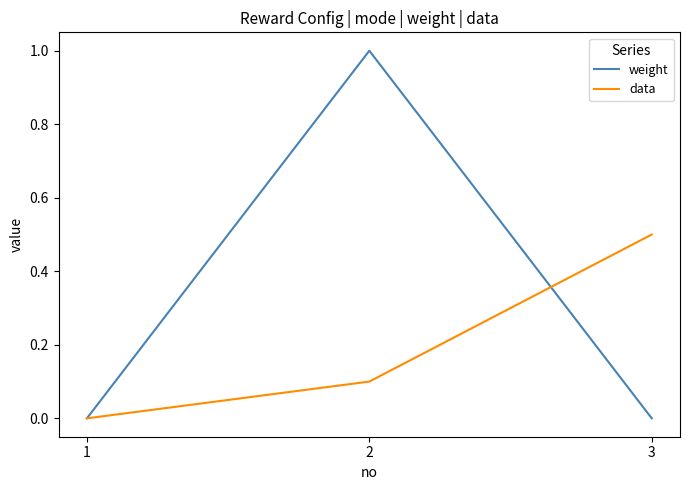

Which category has the highest value in the data series?

3